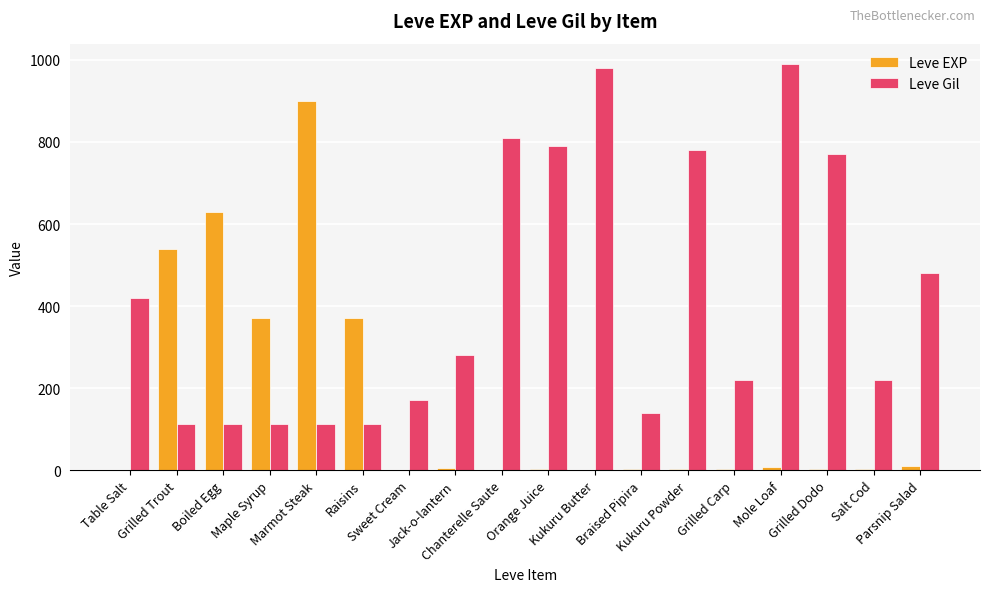

What is the highest value of the Leve EXP series?

900